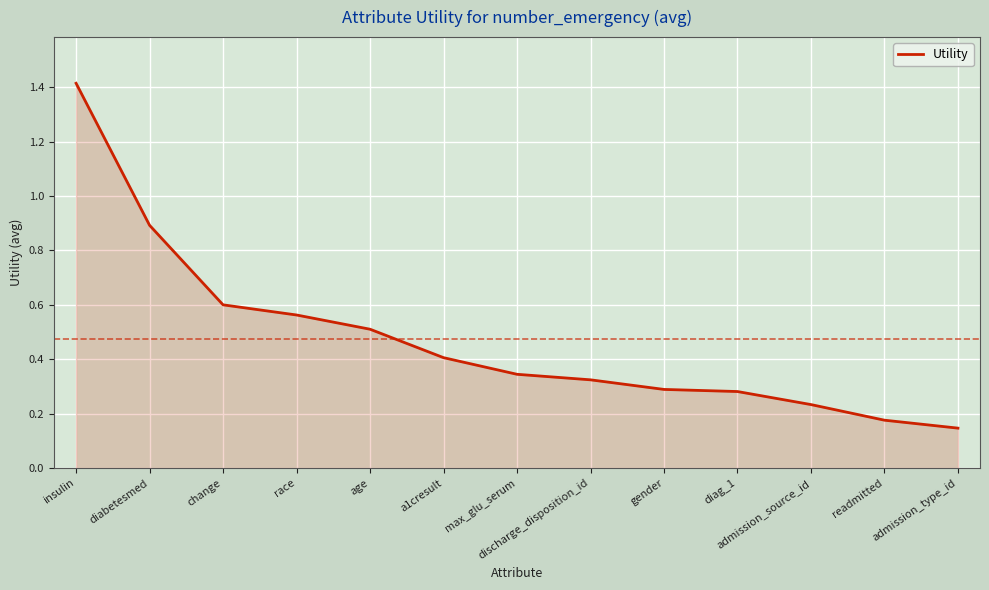

At which label is the value closest to 0?

admission_type_id